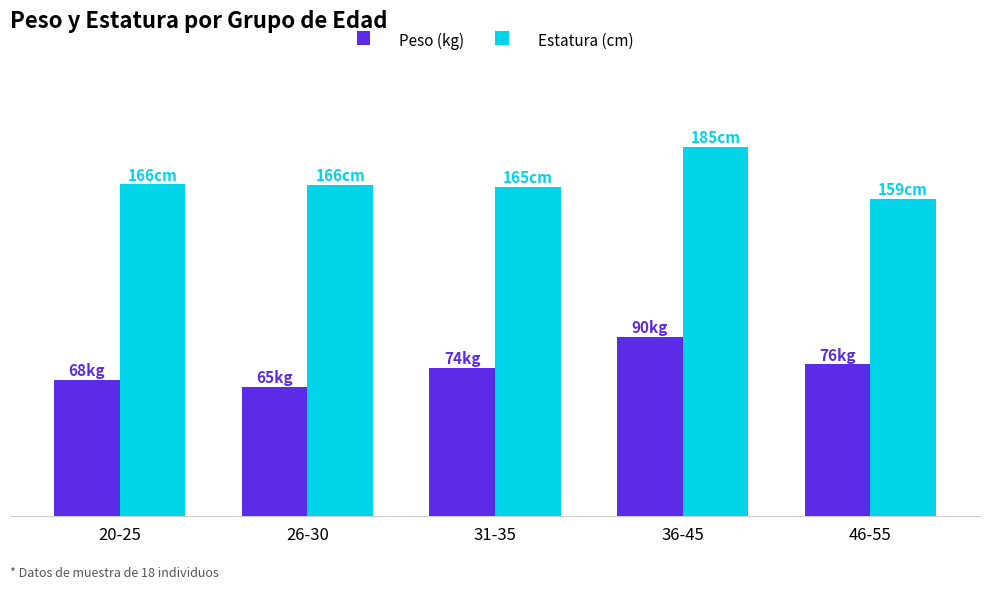

What position from the right is 31-35?

3